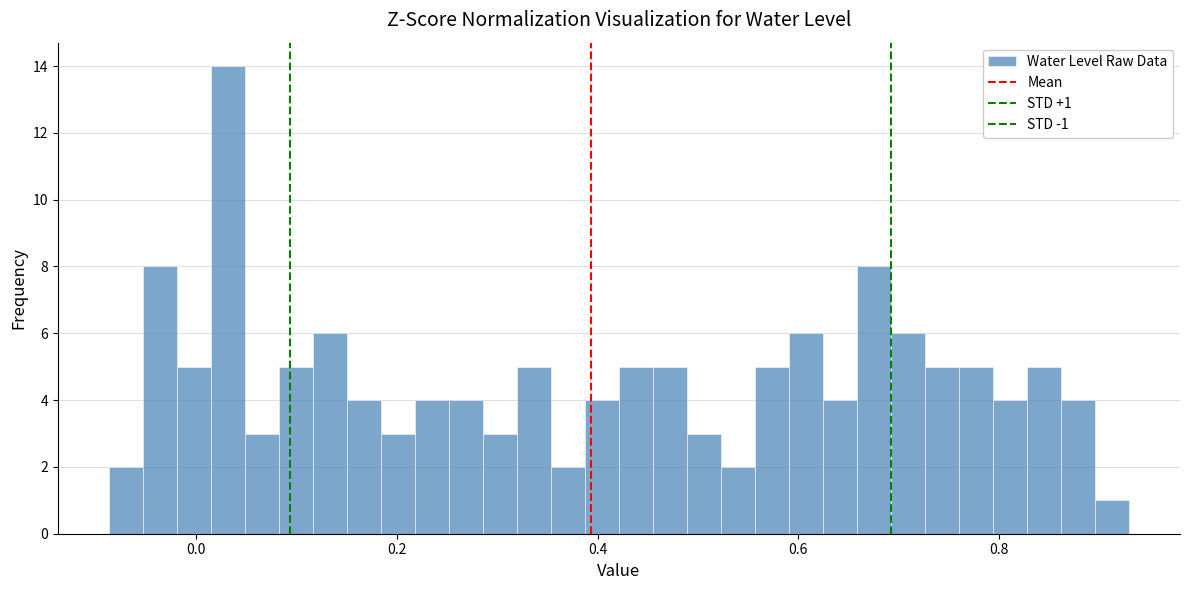

Around what value on the x-axis is the tallest bar? Give the approximate position of its centre, as read against the axis.

0.04